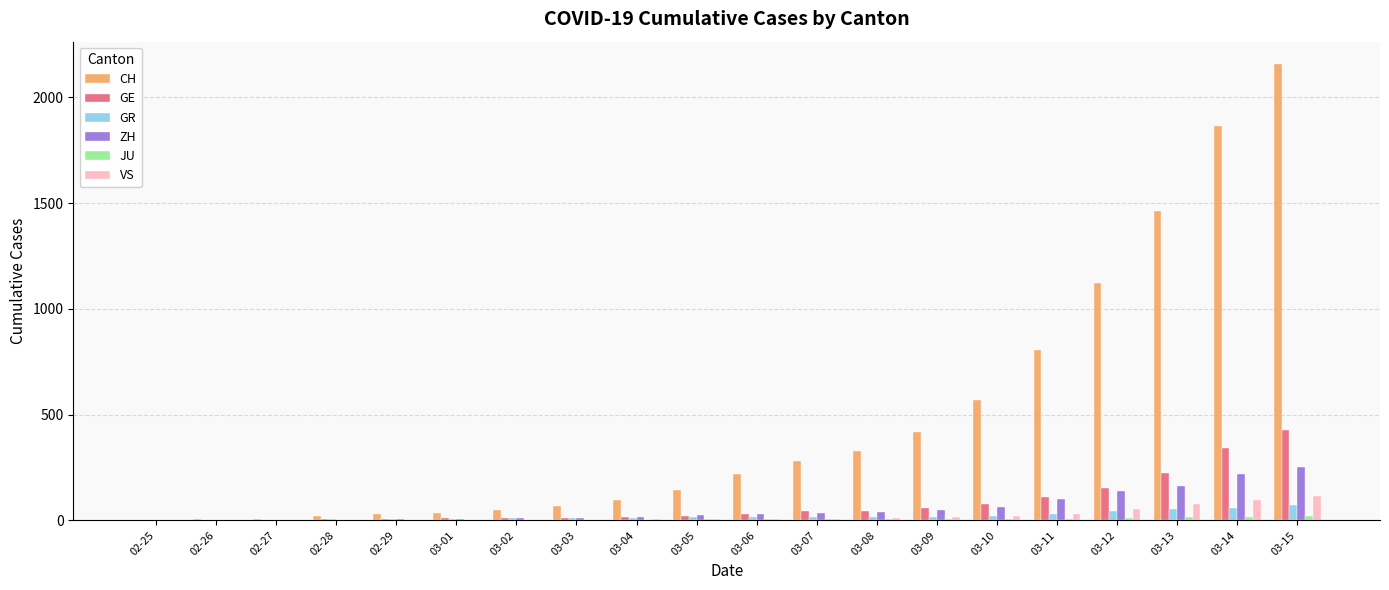

Which series has the largest total across all categories?

CH